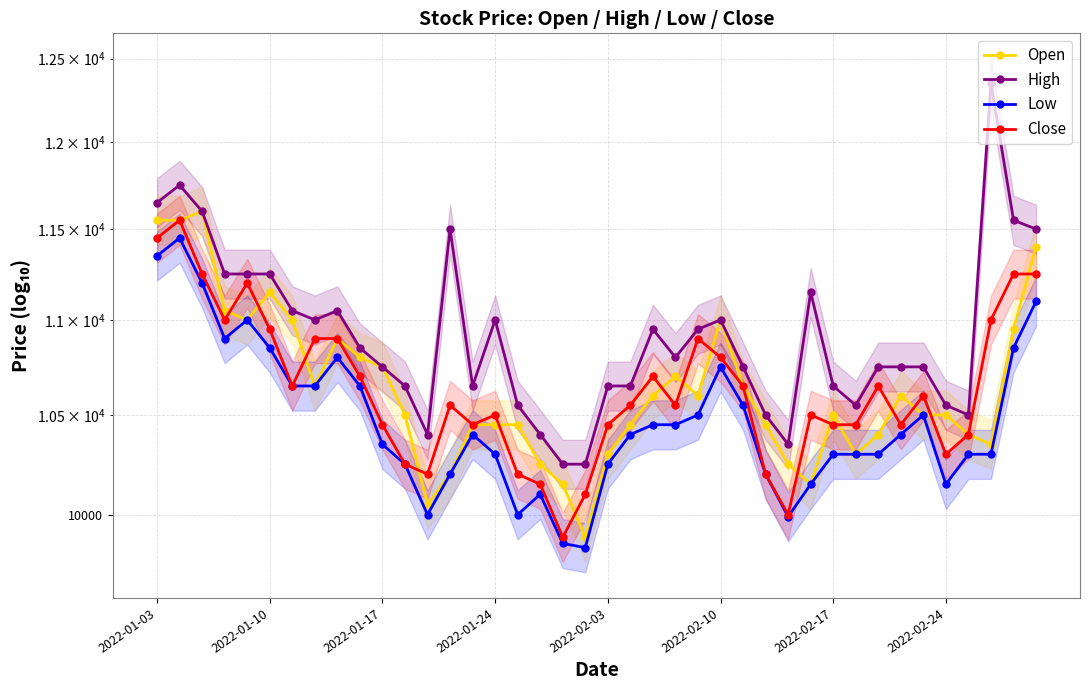

Is the value of High at 2022-02-17 greater than the value of Open at 31?

Yes